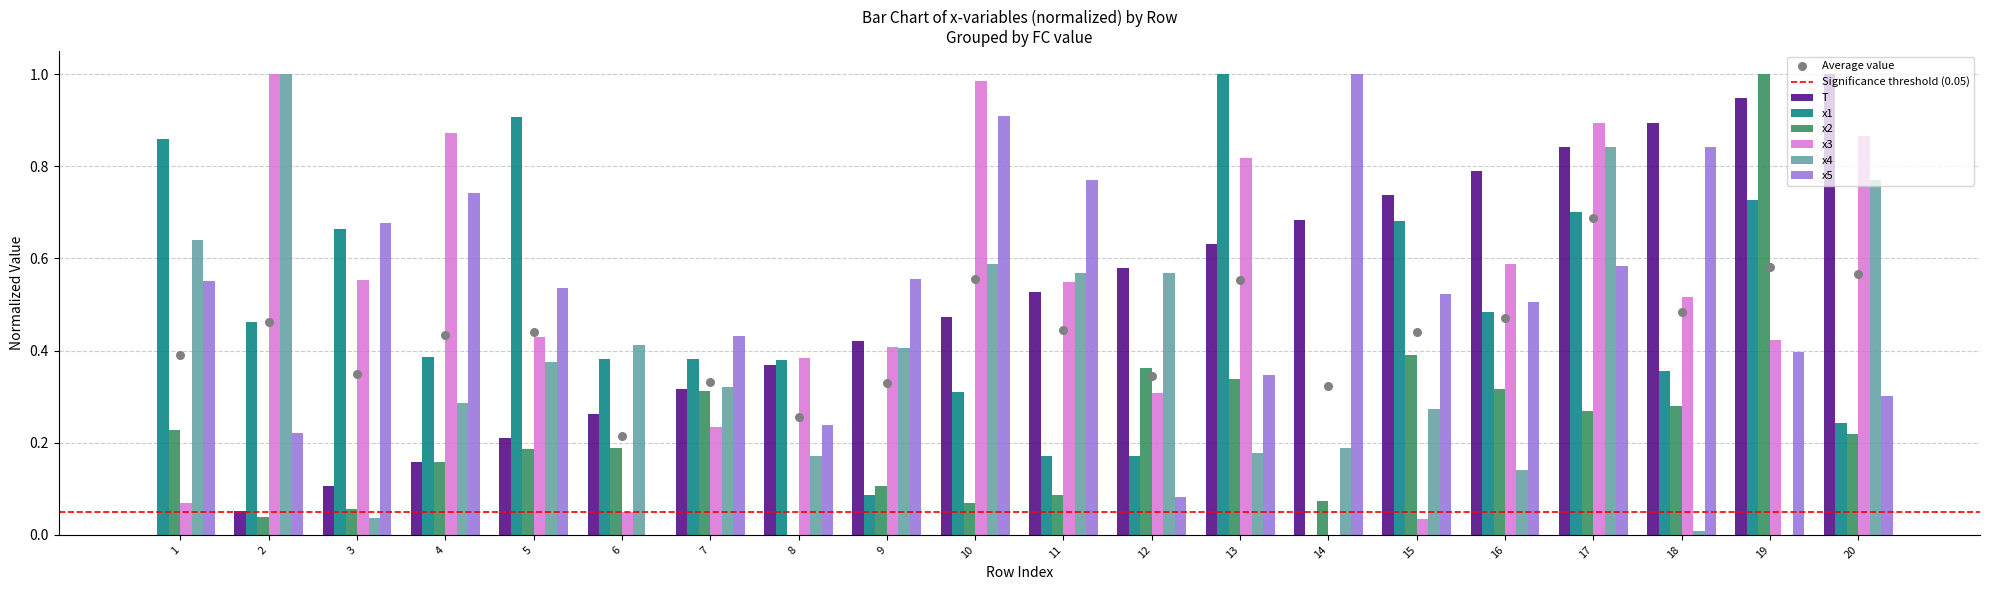

What are all the series names shown in the legend?

T, x1, x2, x3, x4, x5